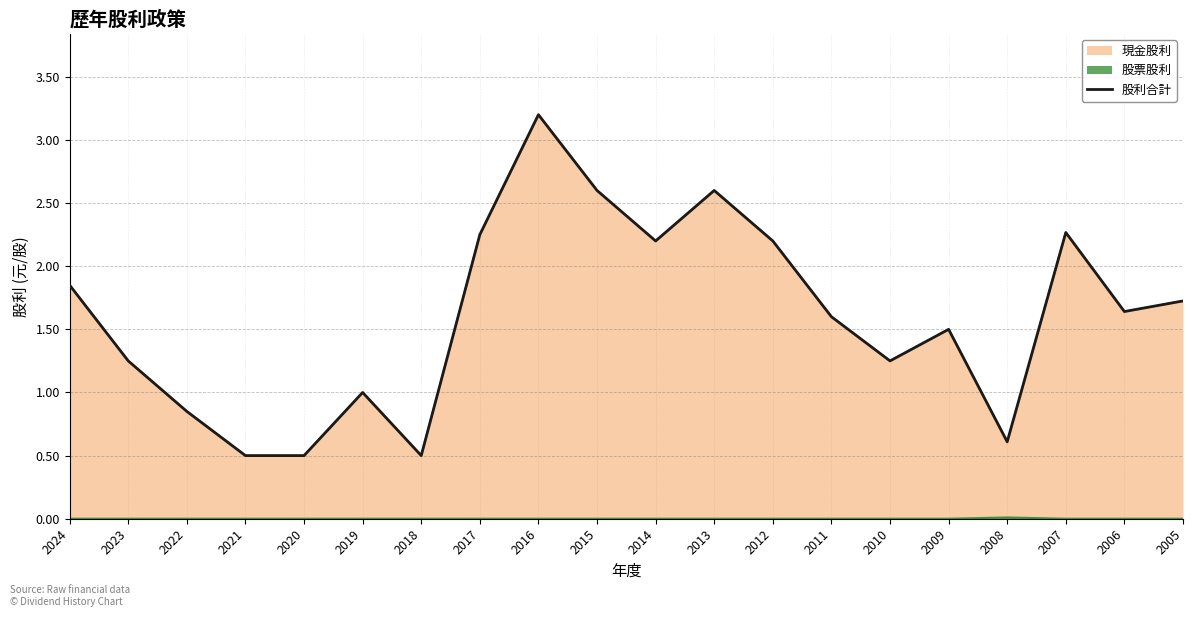

Count the number of values greater than 1.

14